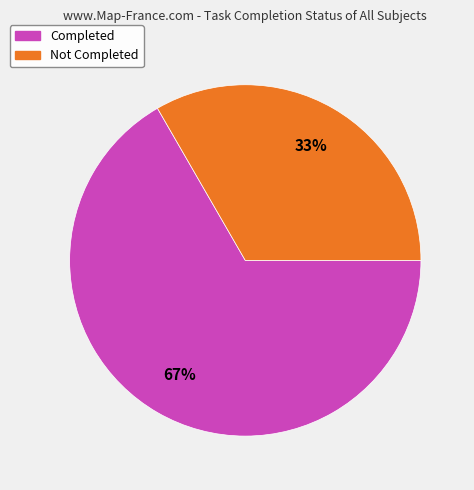

Rank the categories by value from lowest to highest.

Not Completed, Completed